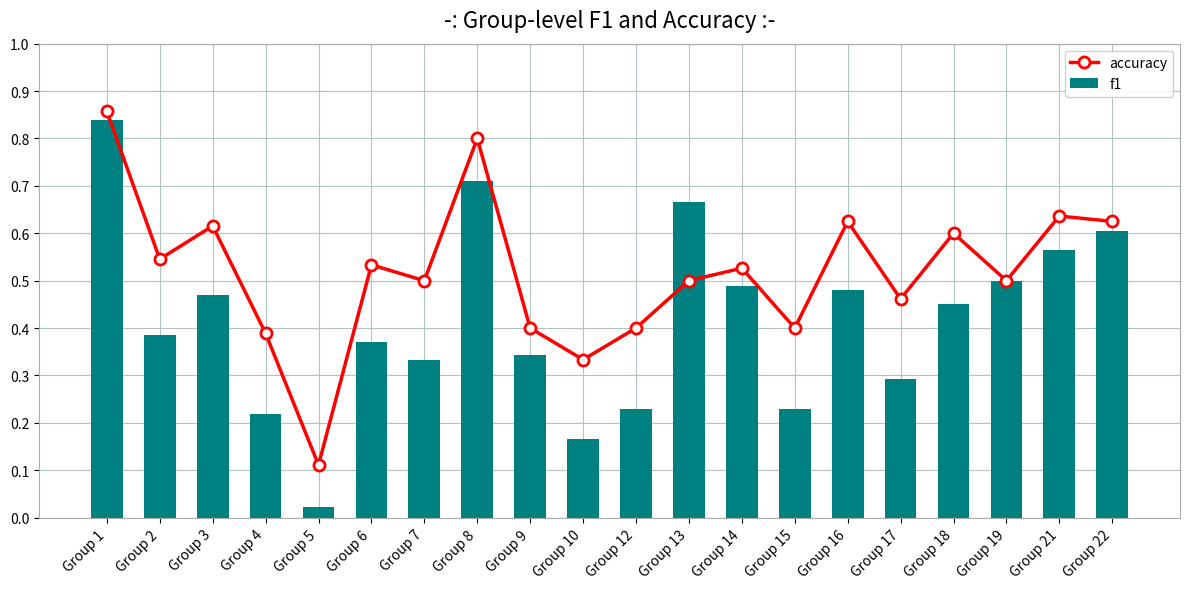

Reading left to right, list all the values displayed in this chart.

accuracy: 0.9	0.5	0.6	0.4	0.1	0.5	0.5	0.8	0.4	0.3	0.4	0.5	0.5	0.4	0.6	0.5	0.6	0.5	0.6	0.6
f1: 0.8	0.4	0.5	0.2	0.0	0.4	0.3	0.7	0.3	0.2	0.2	0.7	0.5	0.2	0.5	0.3	0.5	0.5	0.6	0.6